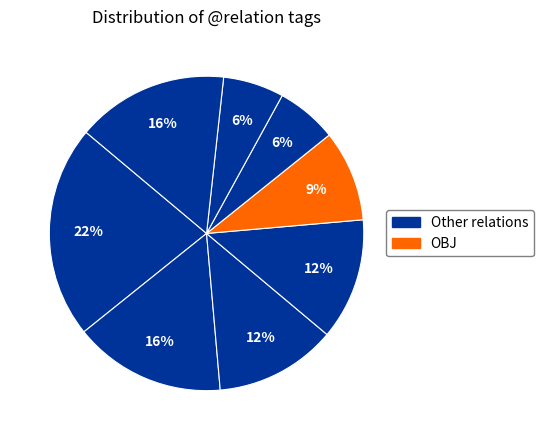

How many segments does this pie chart have?

8